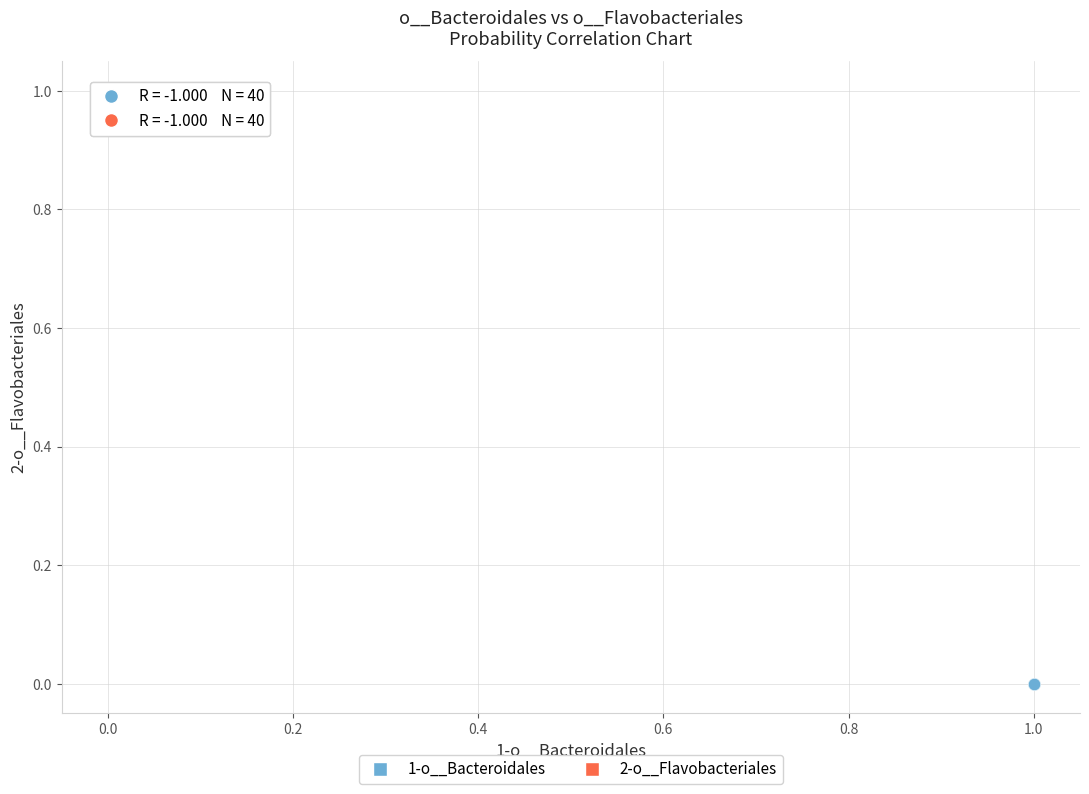

Which series reaches the maximum Y coordinate?

2-o__Flavobacteriales